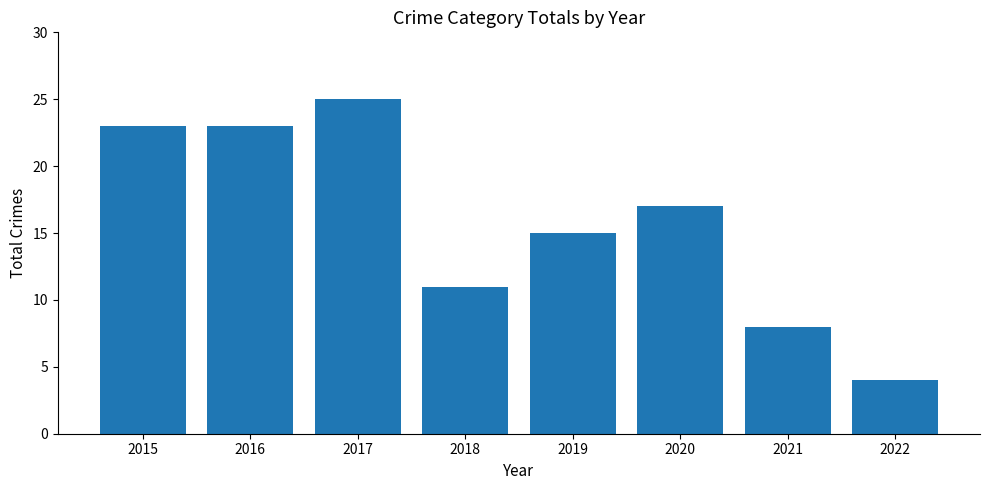

What is the value of the 3rd bar from the left?

25